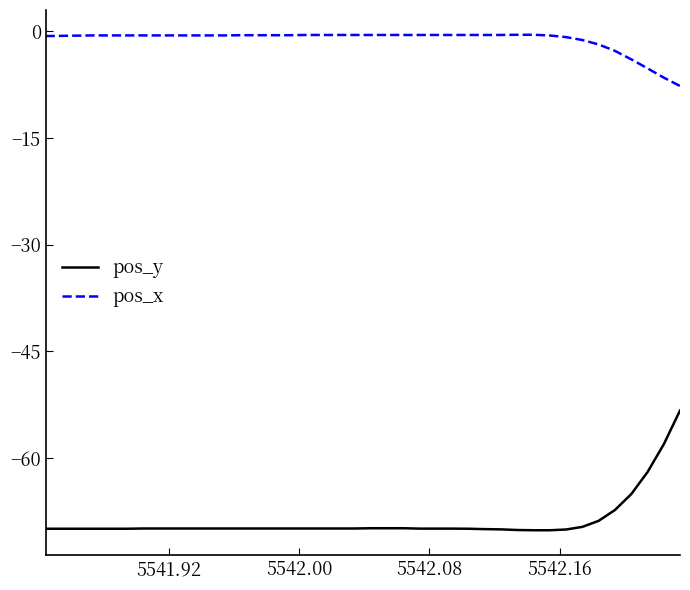

True or false: pos_x and pos_y cross at least once.

False